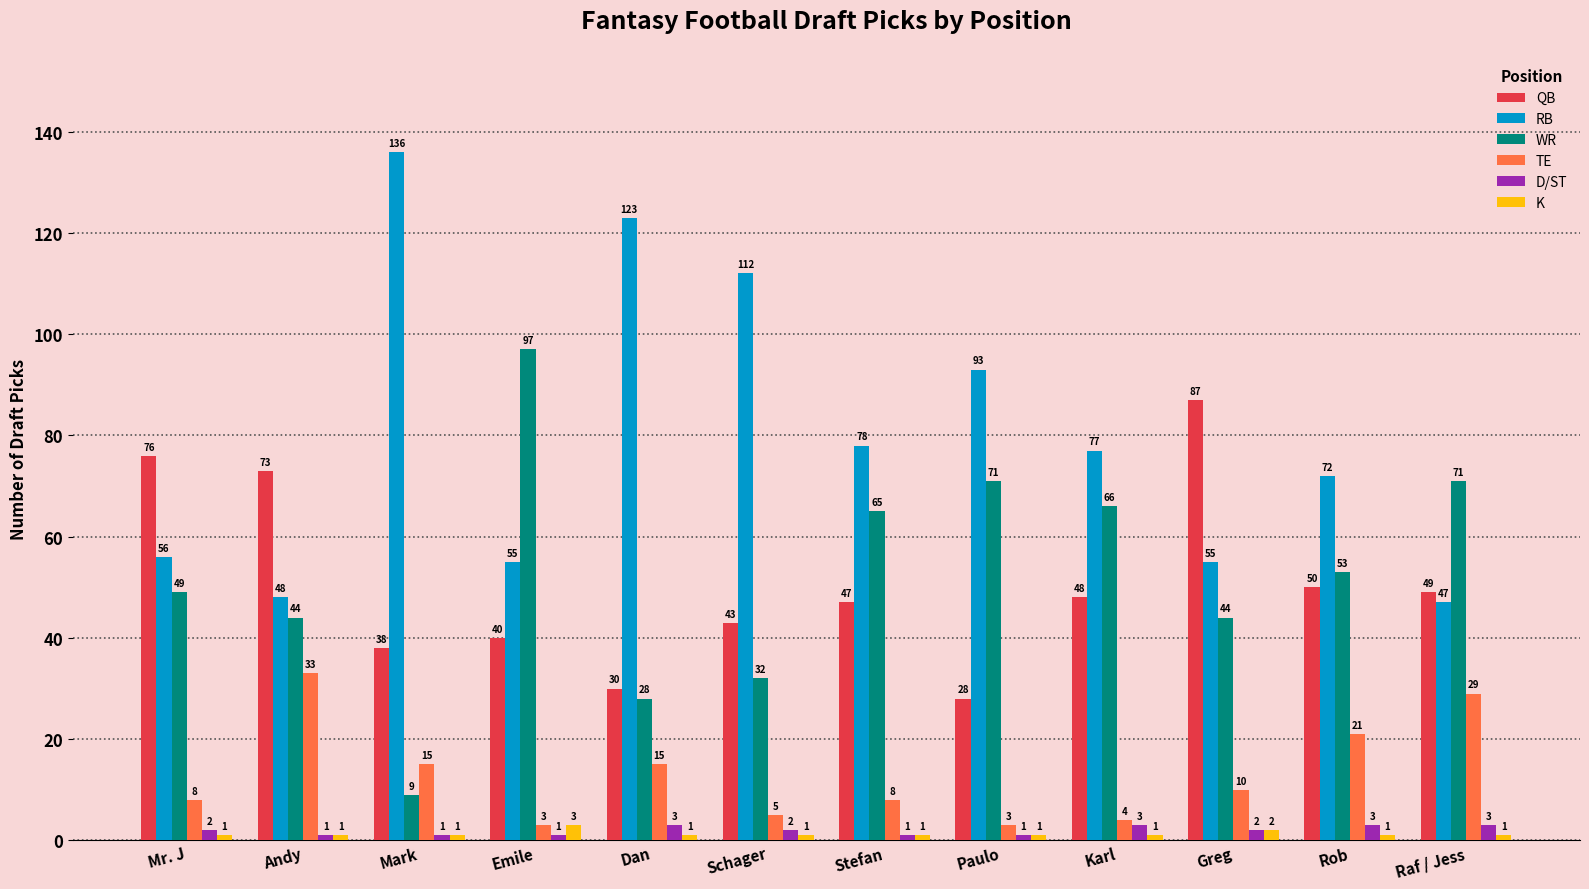

What is the greatest value displayed?

136